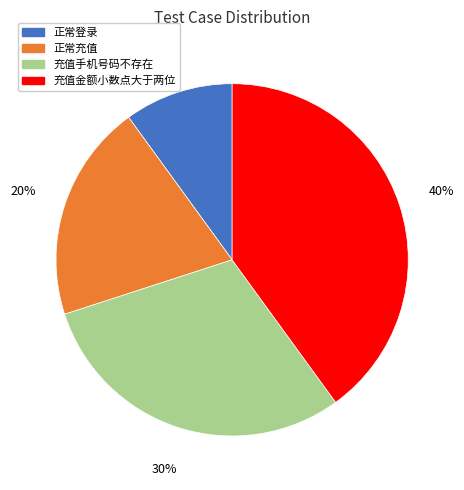

What percentage is the 正常充值 slice, to the nearest percent?

20%